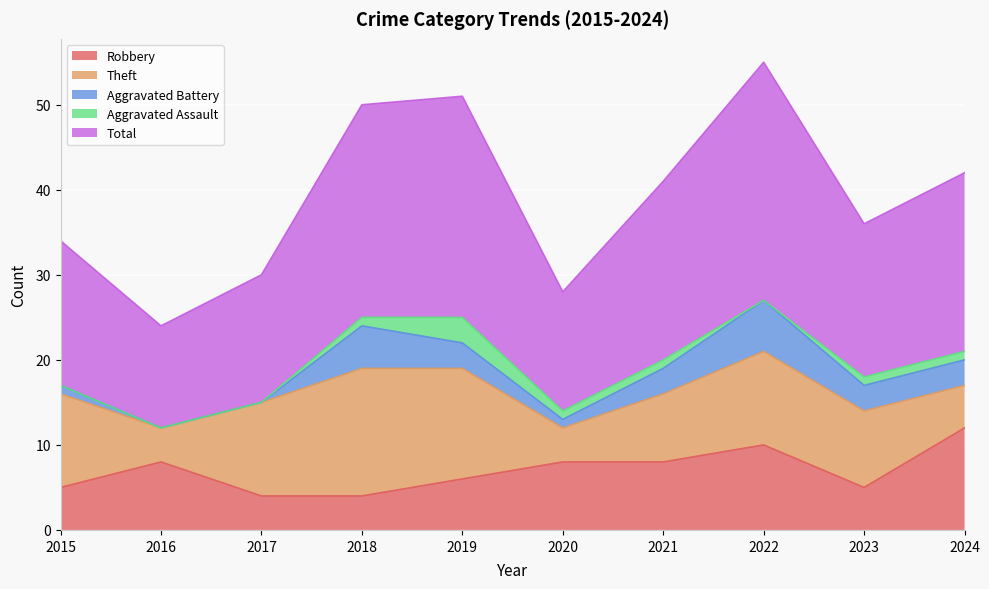

At which label does Robbery first exceed 8?

2022